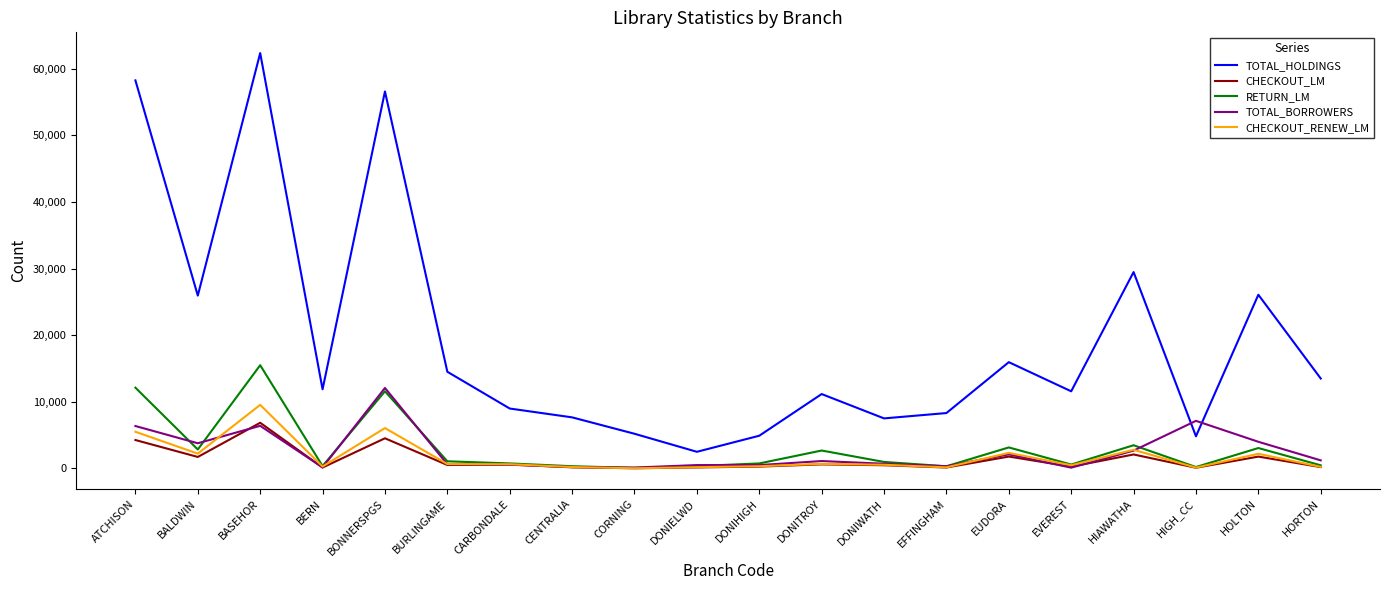

What value does the CHECKOUT_LM series have at HOLTON?

1779